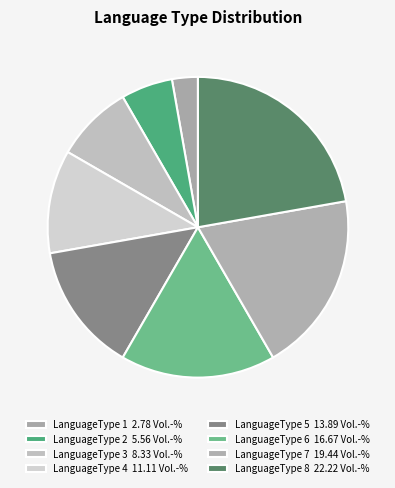

The LanguageType 2 slice represents 6% of the pie. True or false?

True